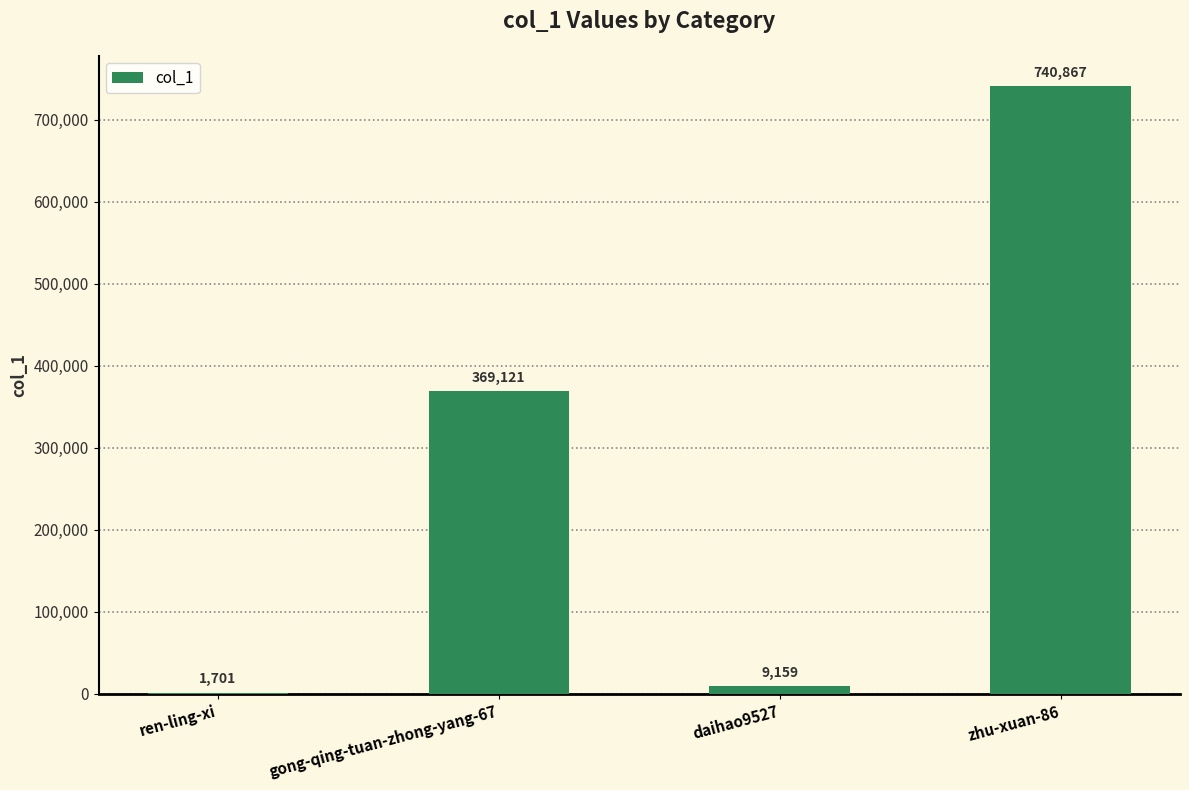

What is the sum of all values?

1120848